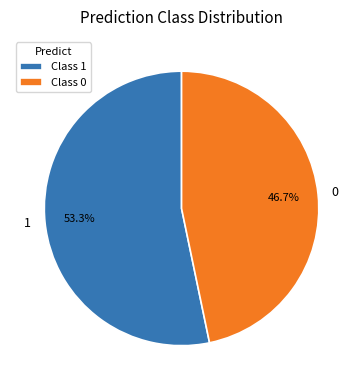

To the nearest percent, what is the average slice percentage?

50%